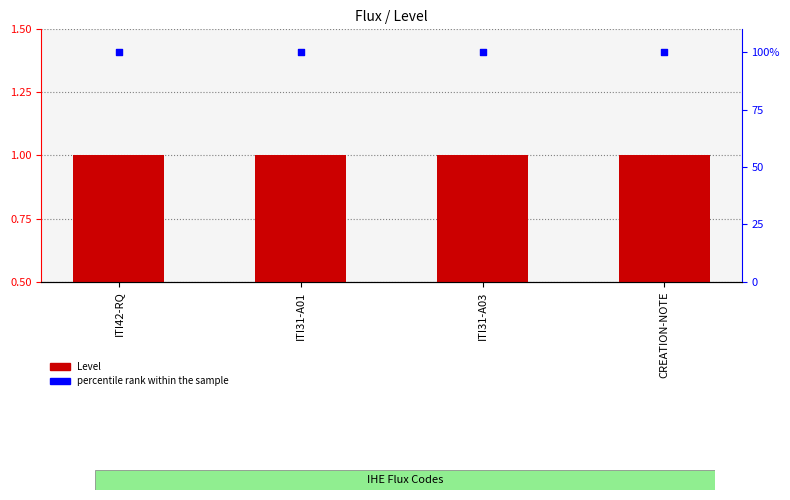

At which category is the sum across all series the highest?

ITI42-RQ